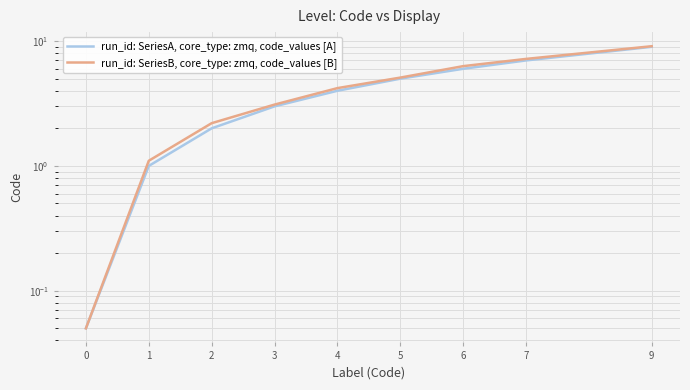

Is this an area chart (filled region under the line)?

No